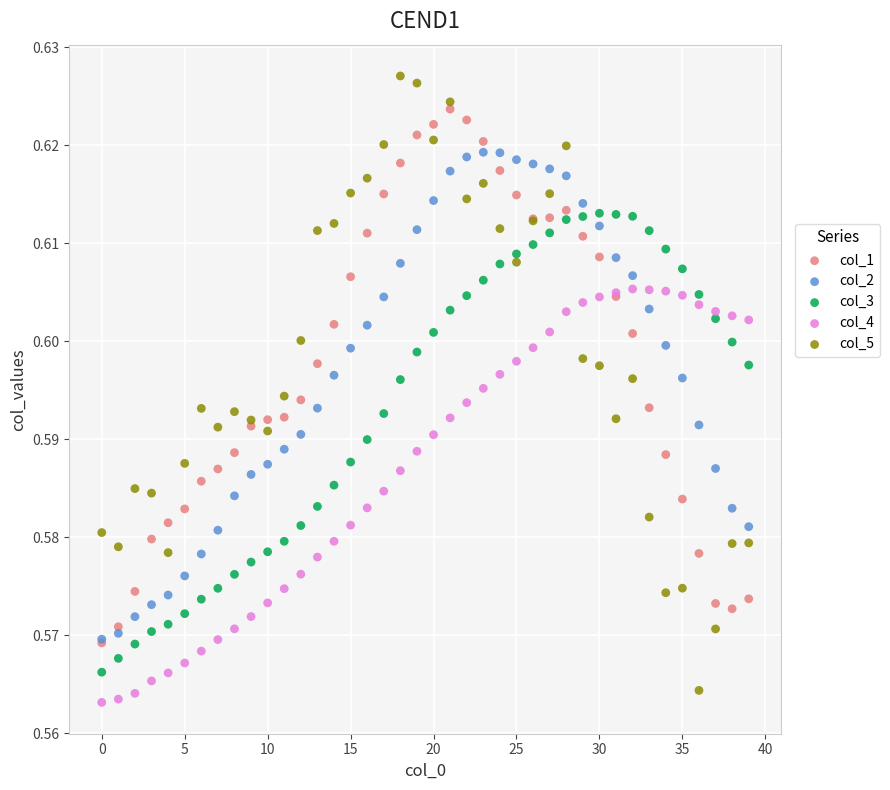

What are all the series names shown in the legend?

col_1, col_2, col_3, col_4, col_5